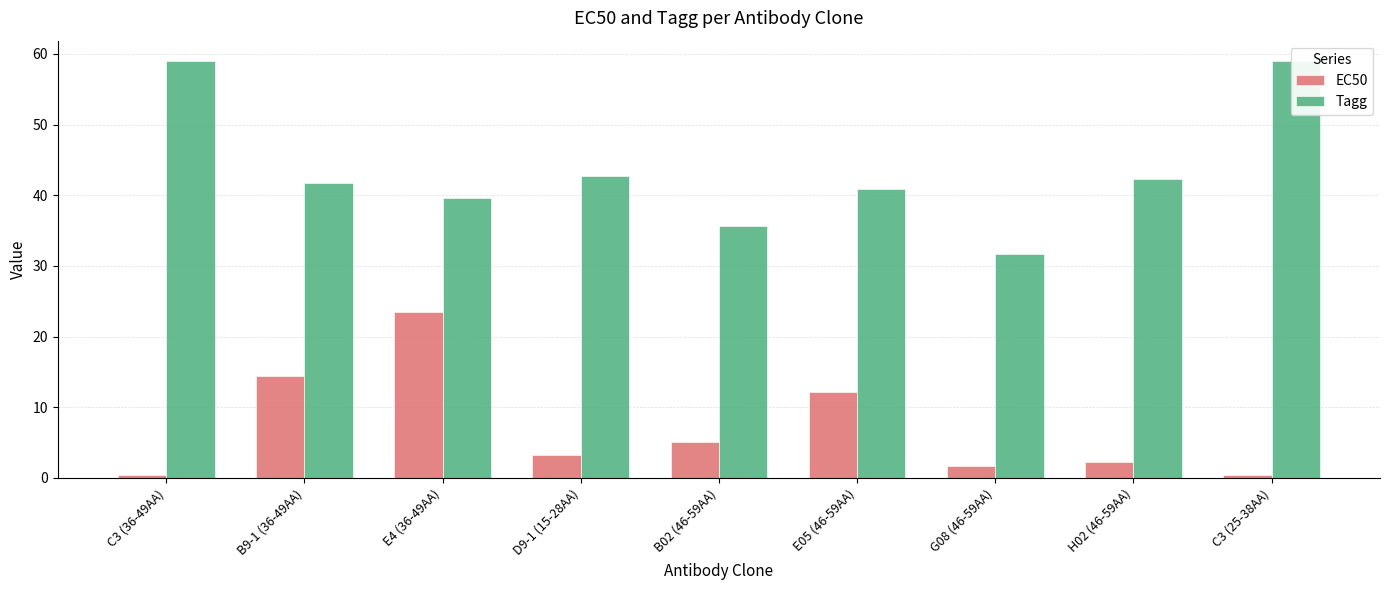

Where does the Tagg series first go above 41?

C3 (36-49AA)